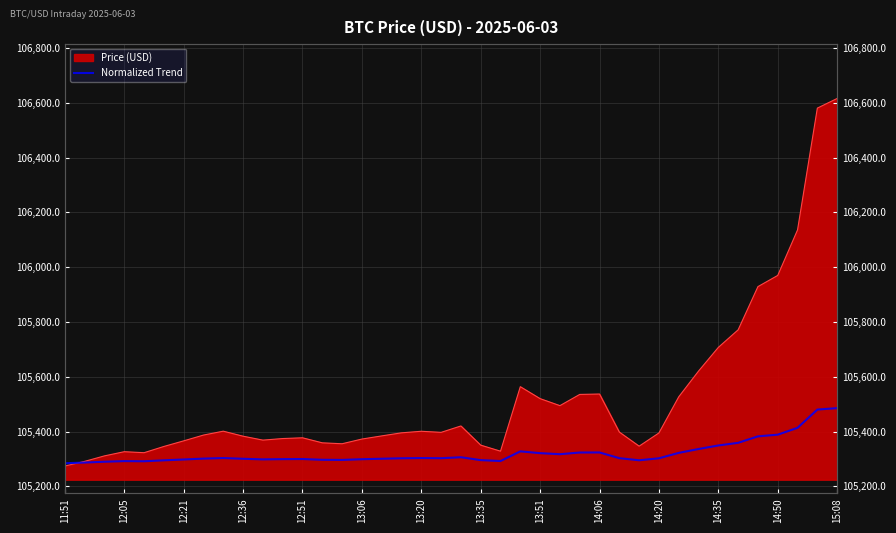

Which category has the lowest value across all series?

11:51